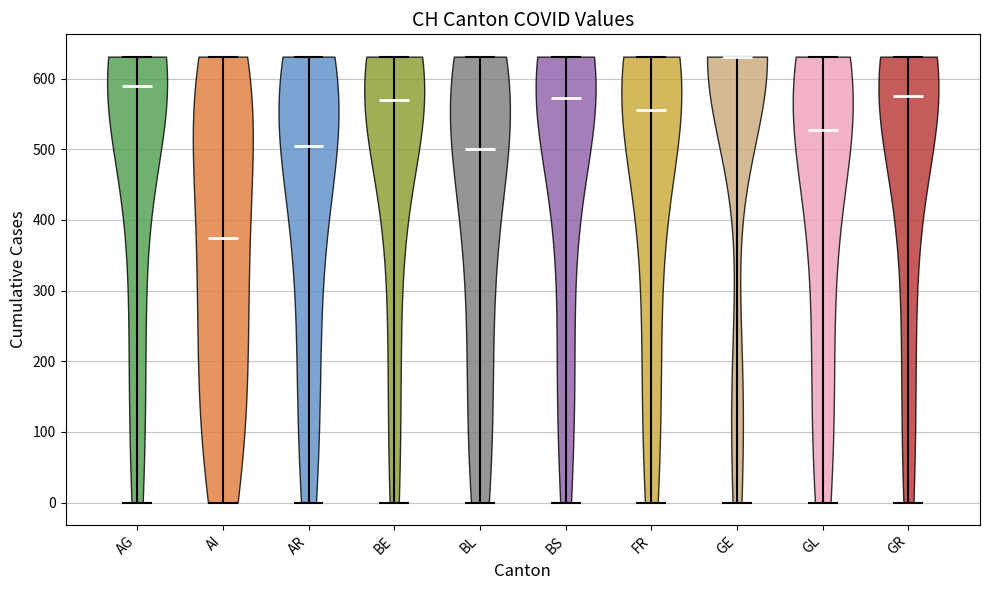

Which violin has the highest median line?

GE